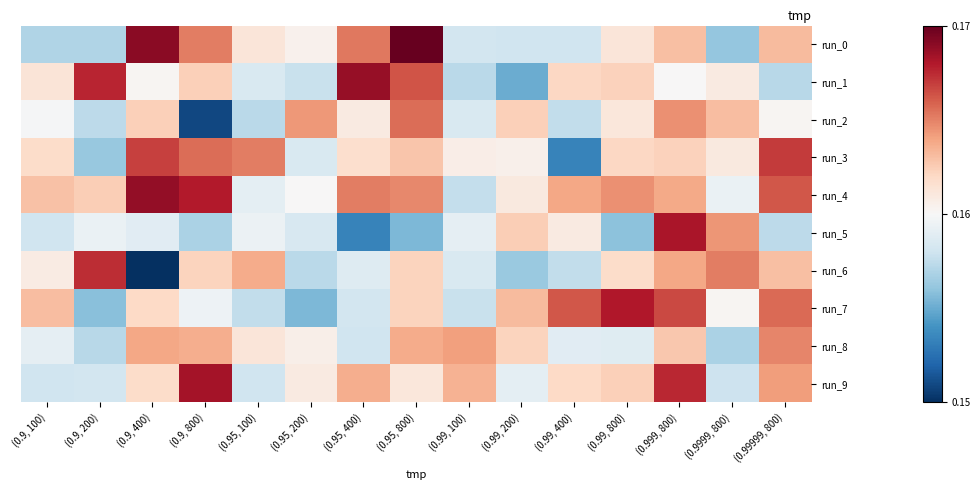

Between (0.99, 200) and (0.9, 200), which is larger?

(0.99, 200)